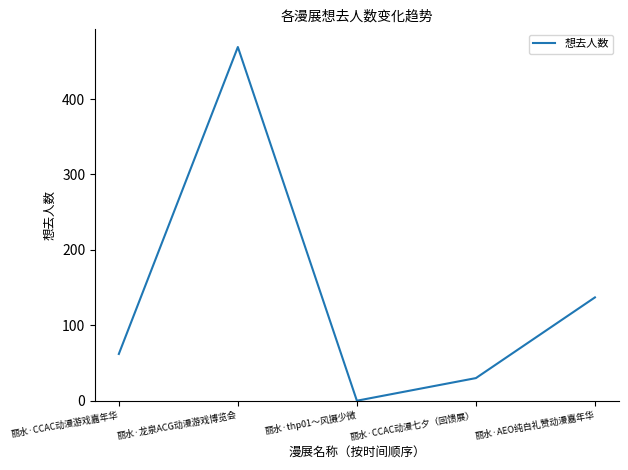

Reading left to right, what are all the values shown in this chart?

62	469	0	30	137